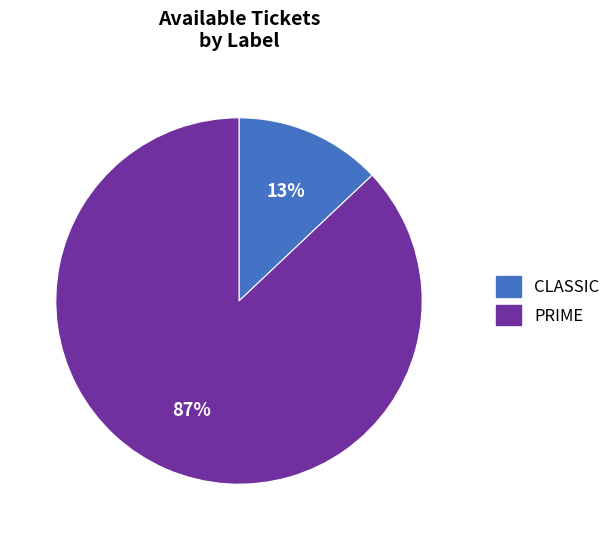

To the nearest percent, what percentage of the pie is CLASSIC?

13%